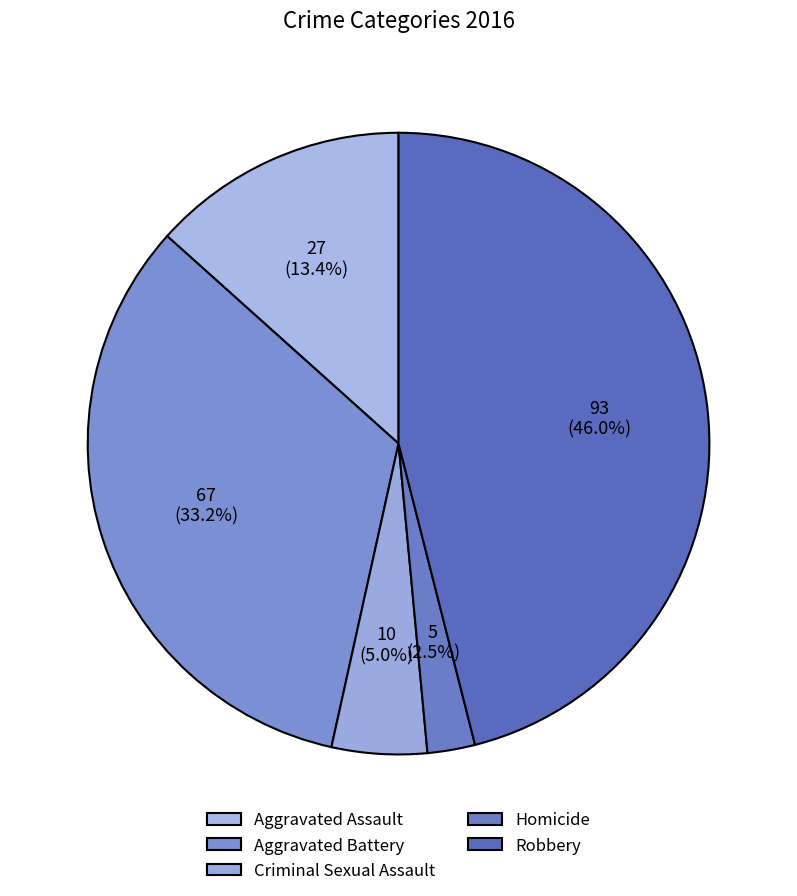

True or false: Aggravated Battery accounts for 33% of the total.

True